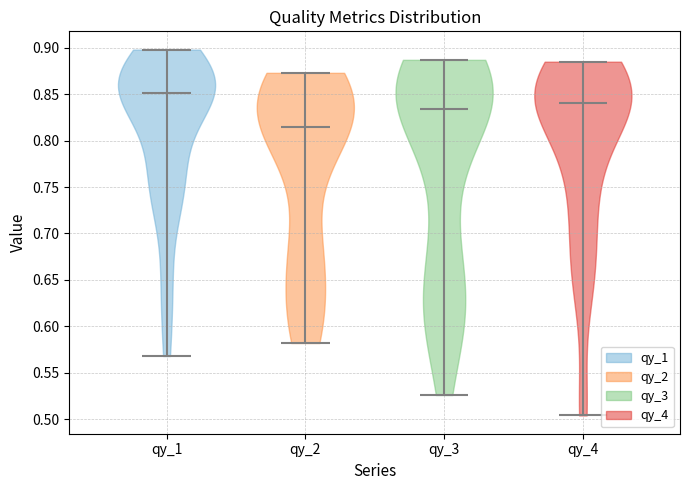

Reading left to right, read every violin against the y-axis: where its median line is, and the lowest and highest points it reaches. The values are not printed on the chart, so give them approximately, as read against the axis.

qy_1: median line 0.850, lowest point 0.570, highest point 0.900
qy_2: median line 0.815, lowest point 0.580, highest point 0.875
qy_3: median line 0.835, lowest point 0.525, highest point 0.885
qy_4: median line 0.840, lowest point 0.505, highest point 0.885